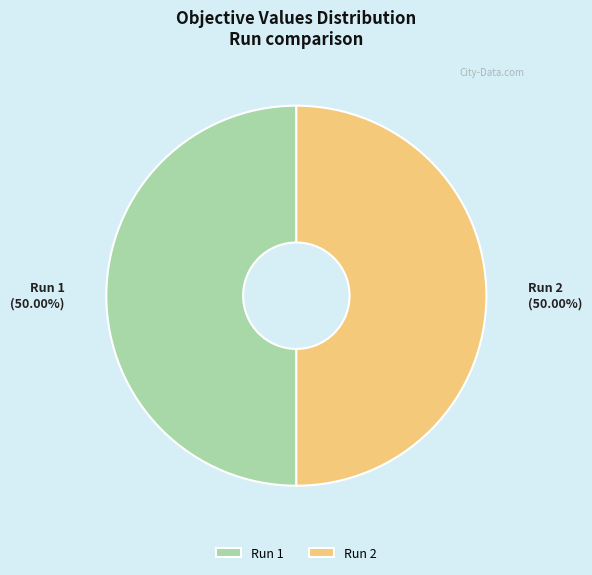

Which category has the biggest portion of the pie?

Run 2